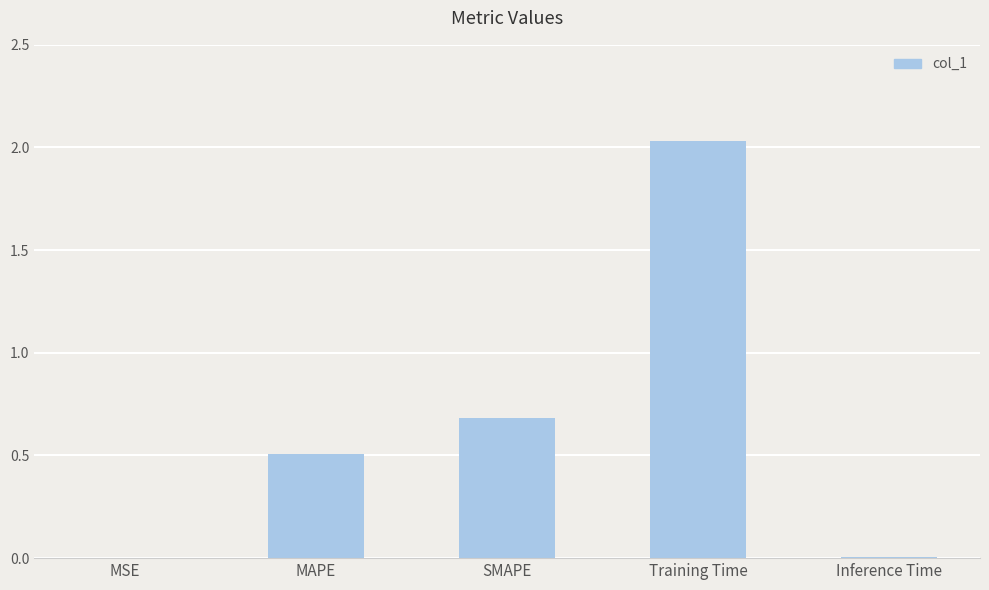

Between MSE and MAPE, which is larger?

MAPE